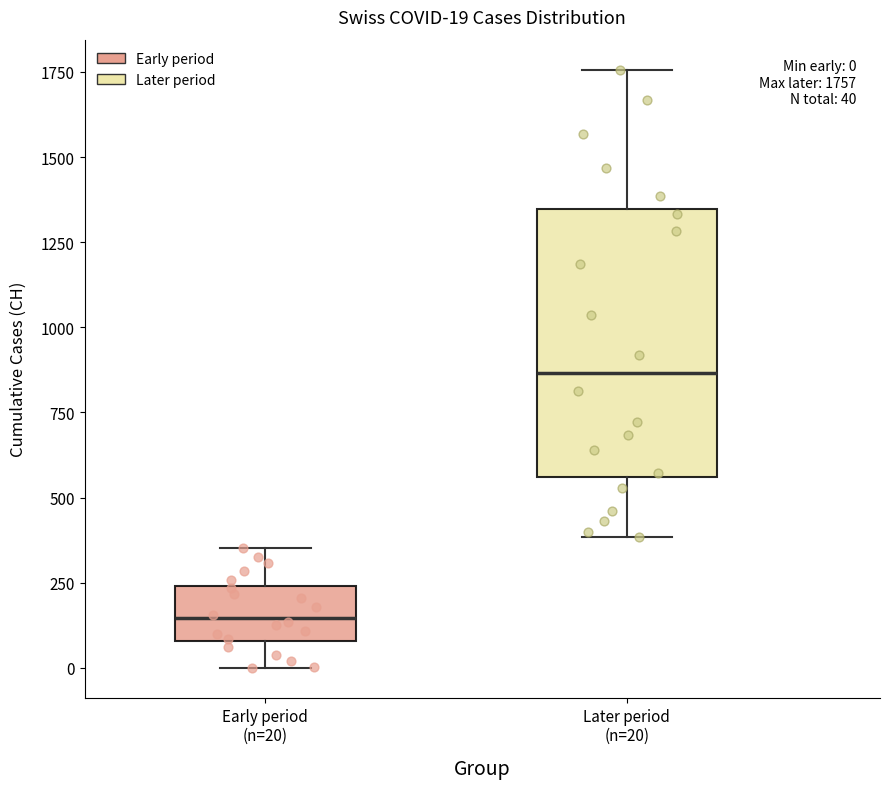

Which box is the tallest, from its lower edge to its upper edge?

Later period (n=20)